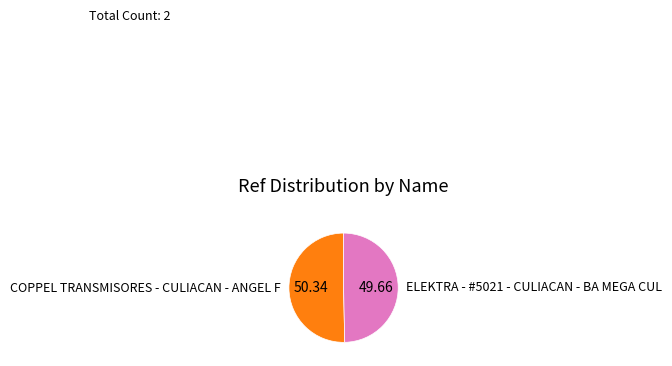

Is it true that COPPEL TRANSMISORES - CULIACAN - ANGEL F is 36% of the pie?

False